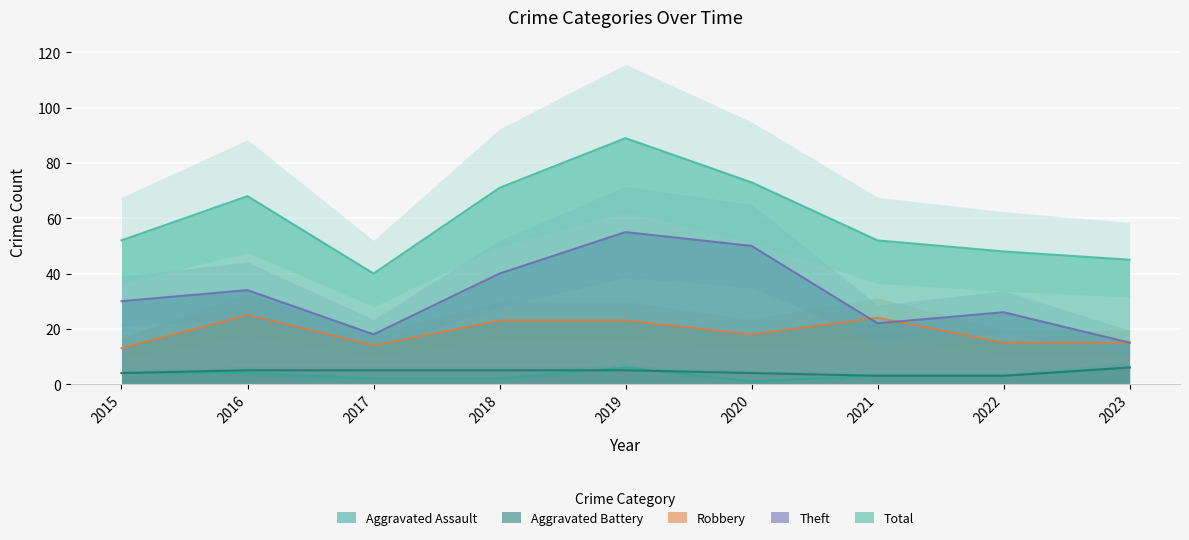

What is the value of the Total point at the 1st from the left?

52